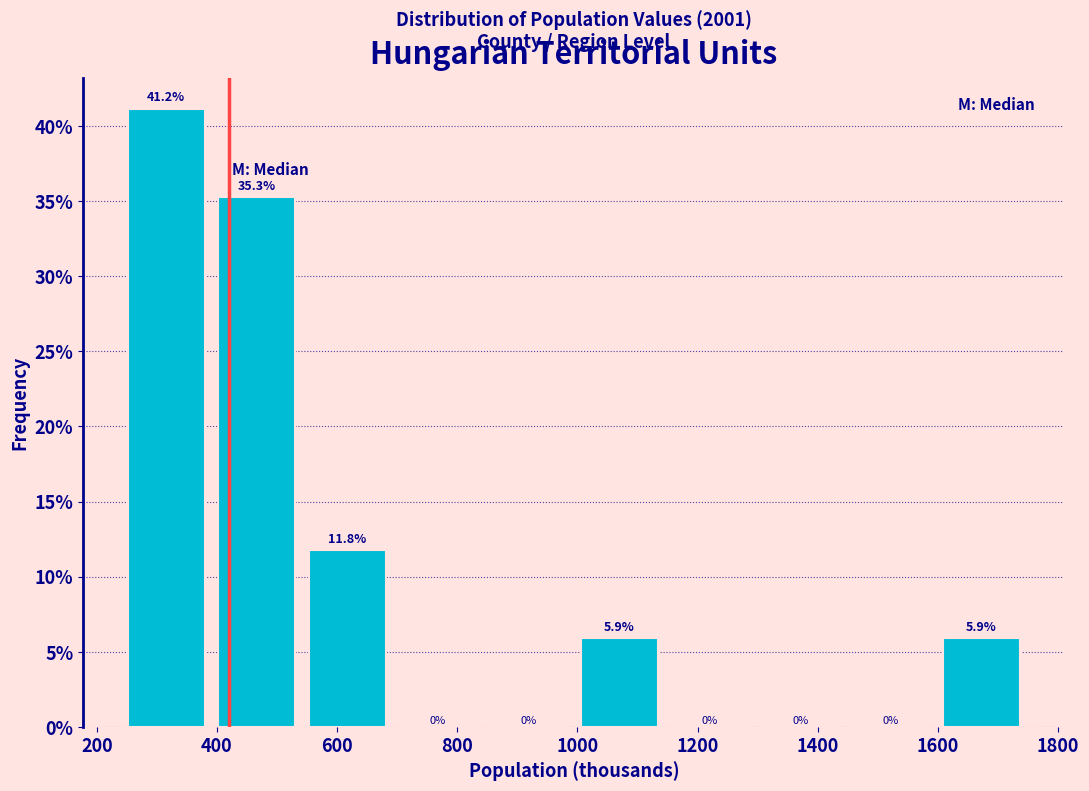

Reading left to right, transcribe this chart: for each bar, give the range it covers on the x-axis and its height. The bar edges are not printed on the chart, so give them approximately, as read against the axis.

260 to 400: 41.2
400 to 560: 35.3
560 to 700: 11.8
700 to 860: 0.0
860 to 1000: 0.0
1000 to 1160: 5.9
1160 to 1300: 0.0
1300 to 1460: 0.0
1460 to 1600: 0.0
1600 to 1760: 5.9